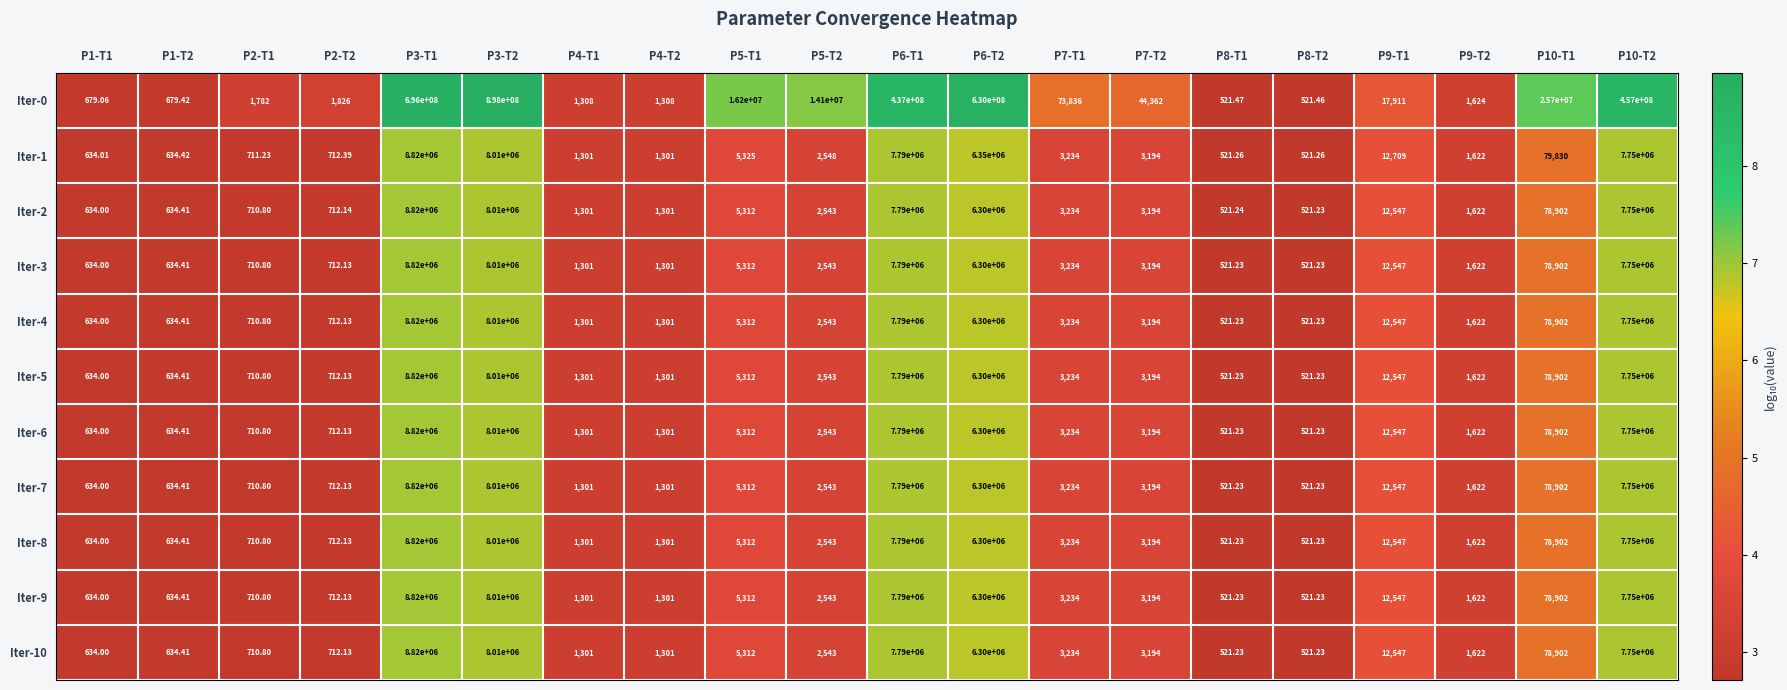

Is the value of Iter-7 at P8-T2 greater than the value of Iter-6 at P6-T2?

No